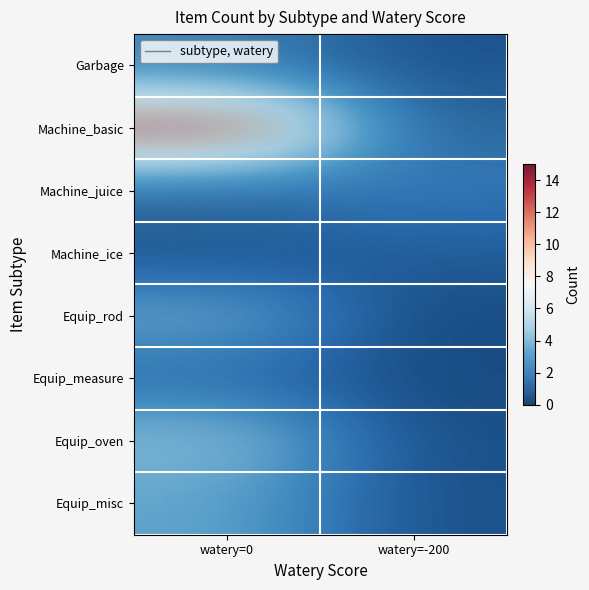

At which category is the sum across all series the highest?

watery=0